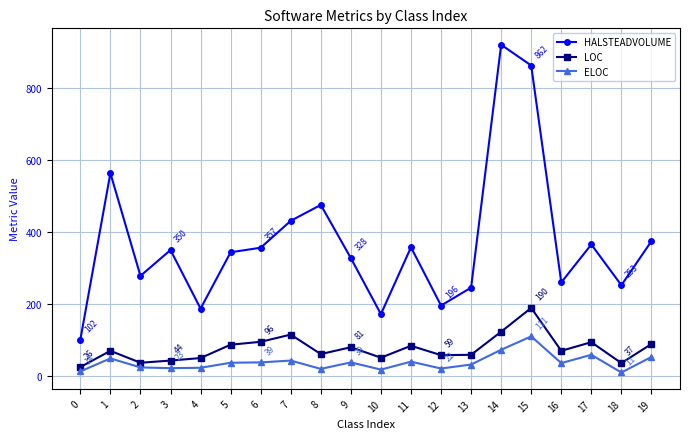

At which category is the sum across all series the highest?

15